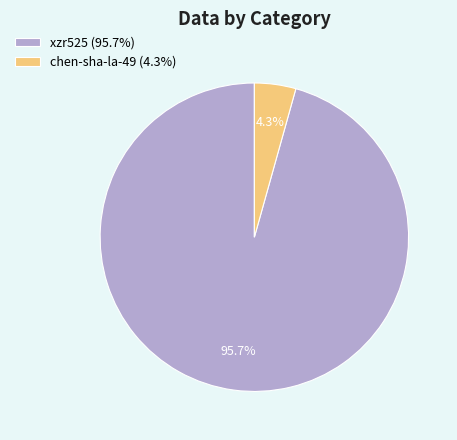

What is the total percentage of xzr525 and chen-sha-la-49?

100.0%